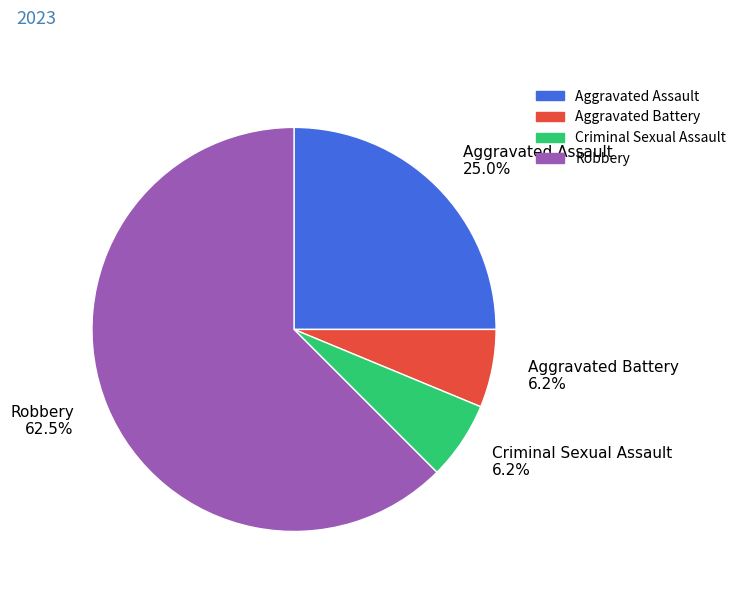

Count the number of slices in the pie.

4